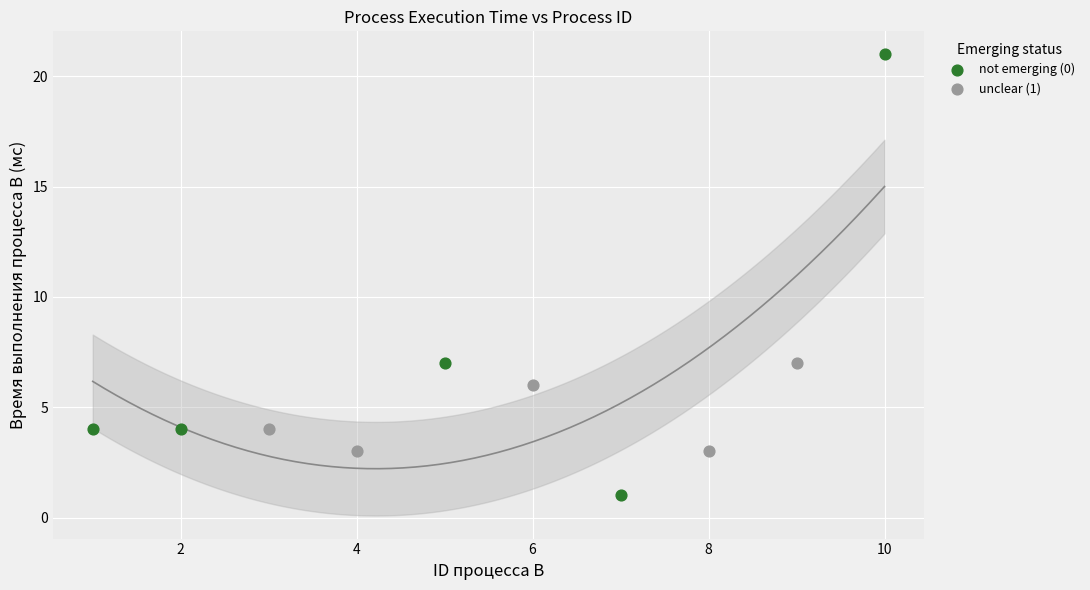

Which series has the largest Y range (max minus min)?

not emerging (0)